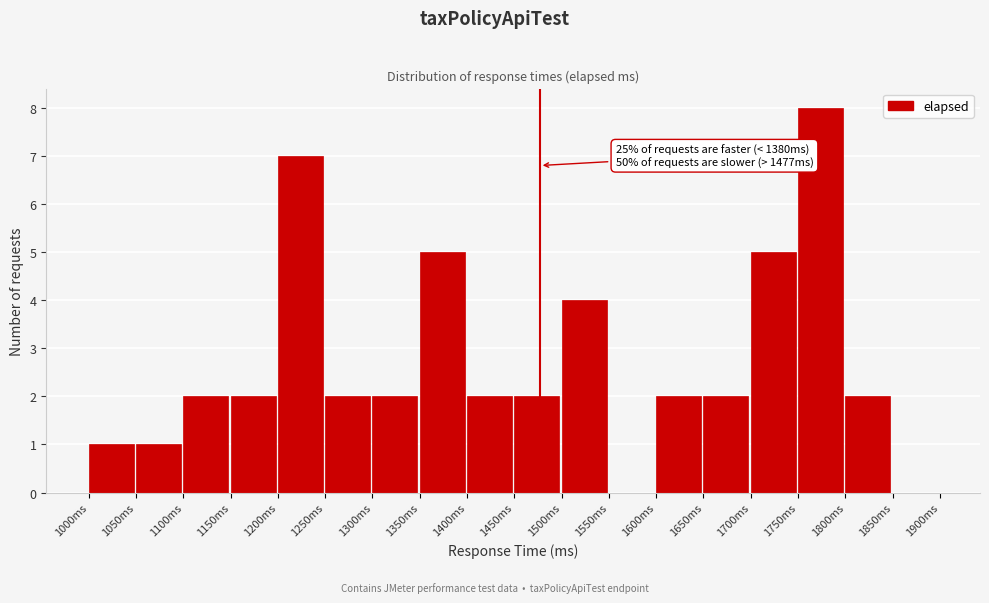

Which range on the x-axis has the tallest bar?

1750 to 1800